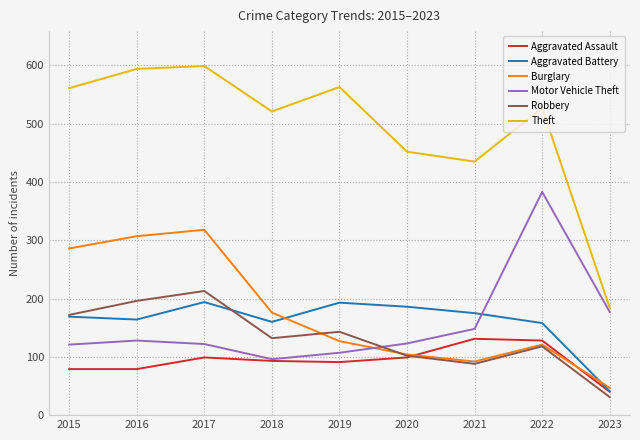

Is it true that Burglary equals 286 at 2015?

True